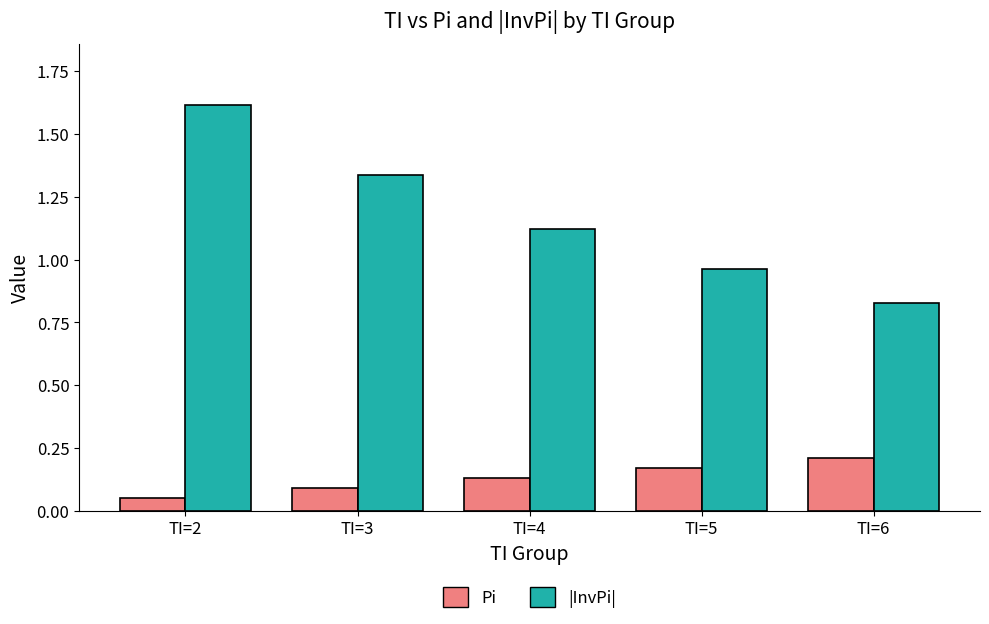

Which series changed the most between TI=4 and TI=6?

|InvPi|